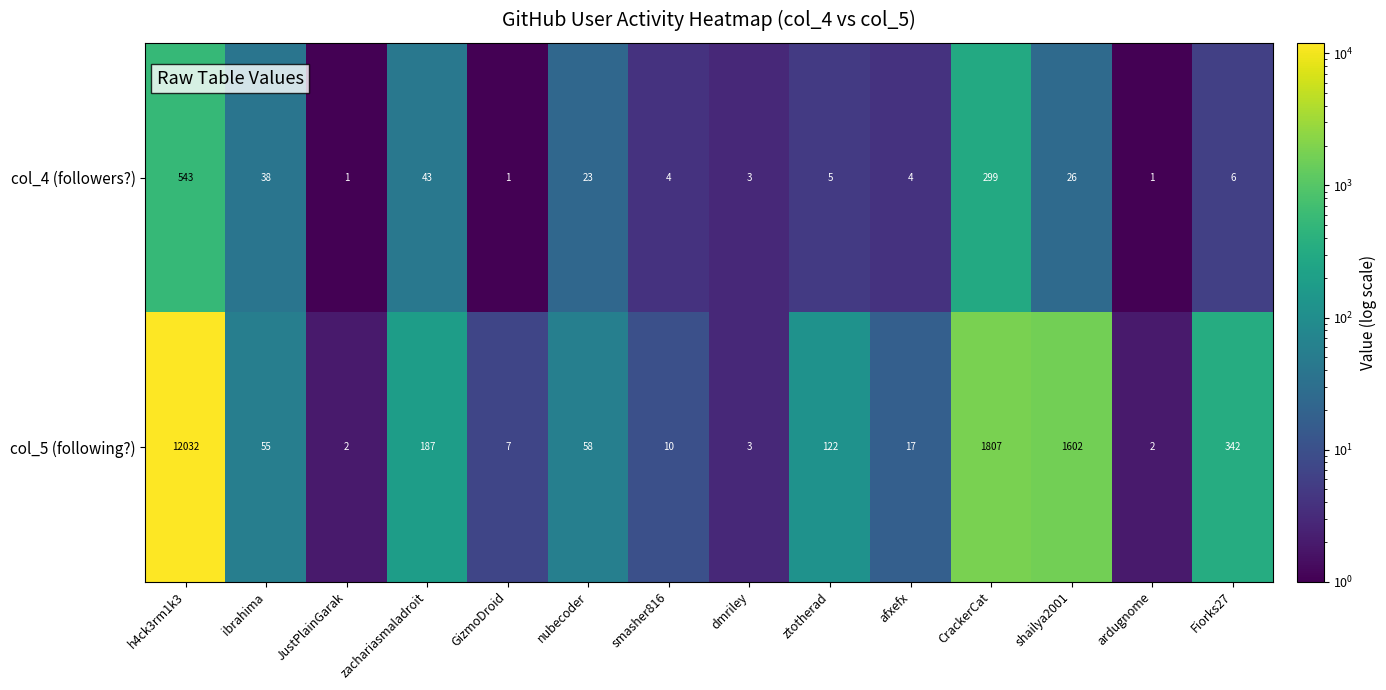

Which series has the largest range (max minus min)?

col_5 (following?)